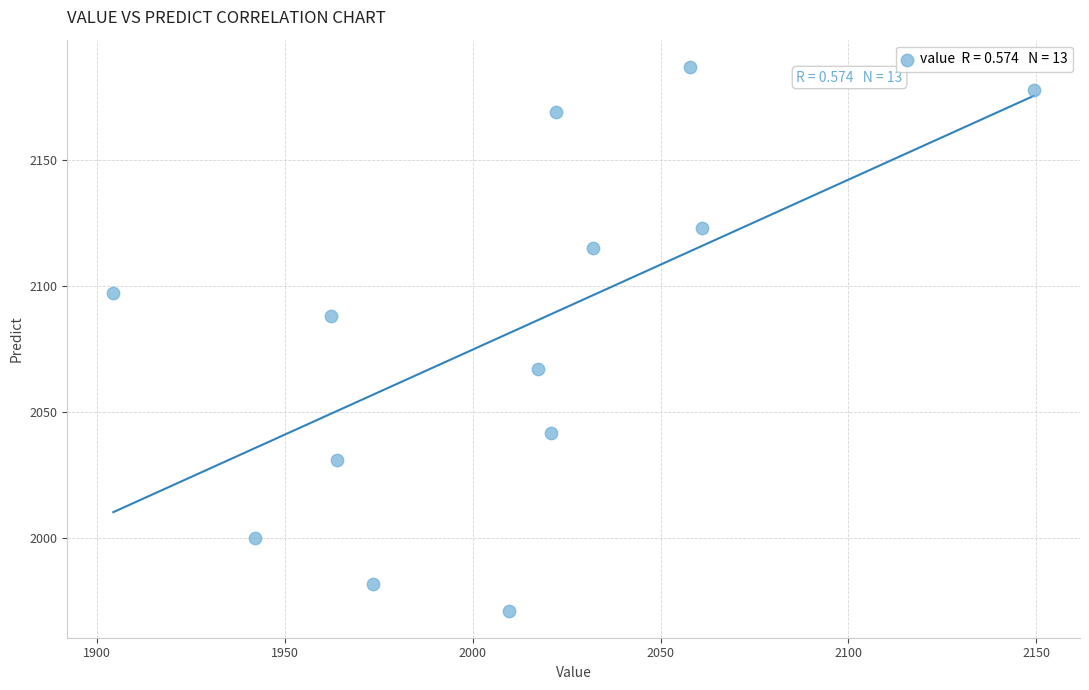

What is the range of X values (max minus min)?

245.0